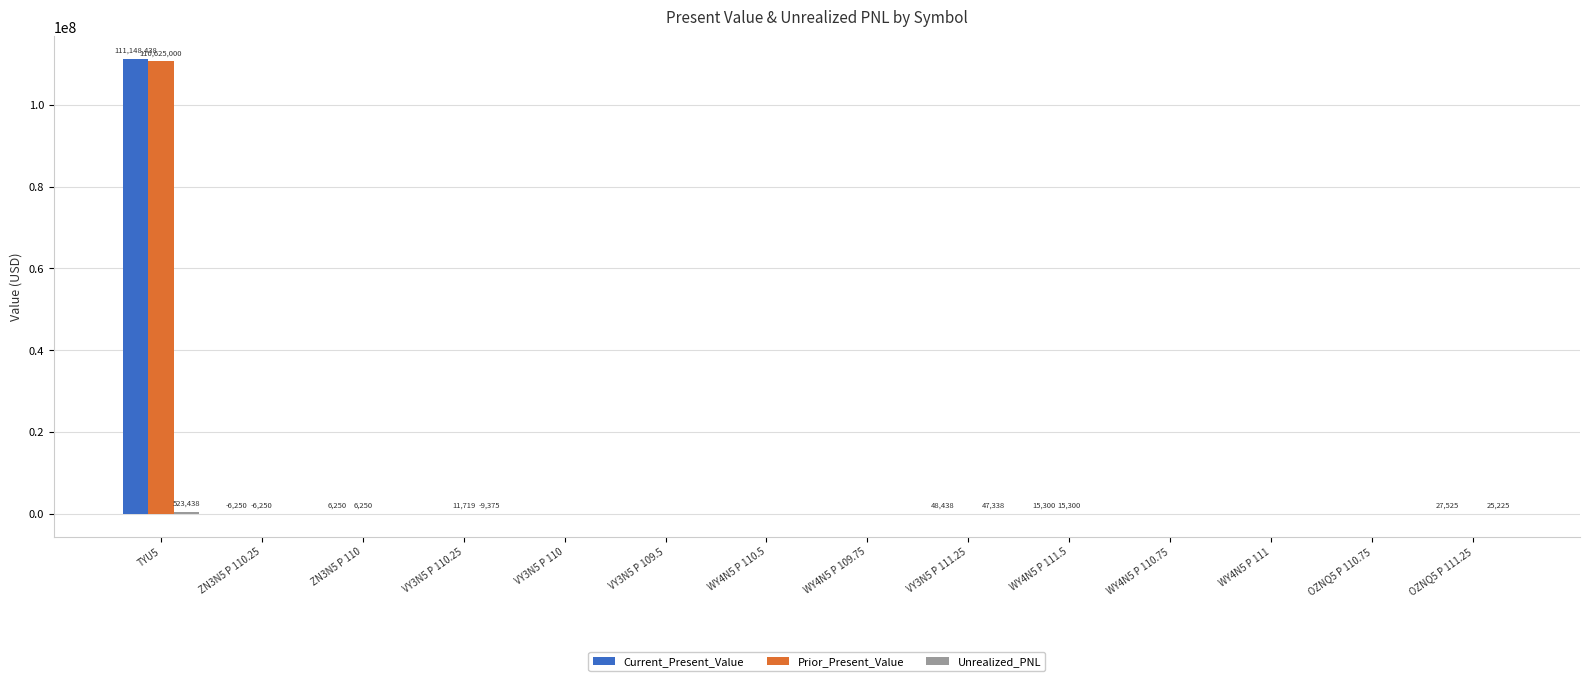

How many data points does each series have?

14